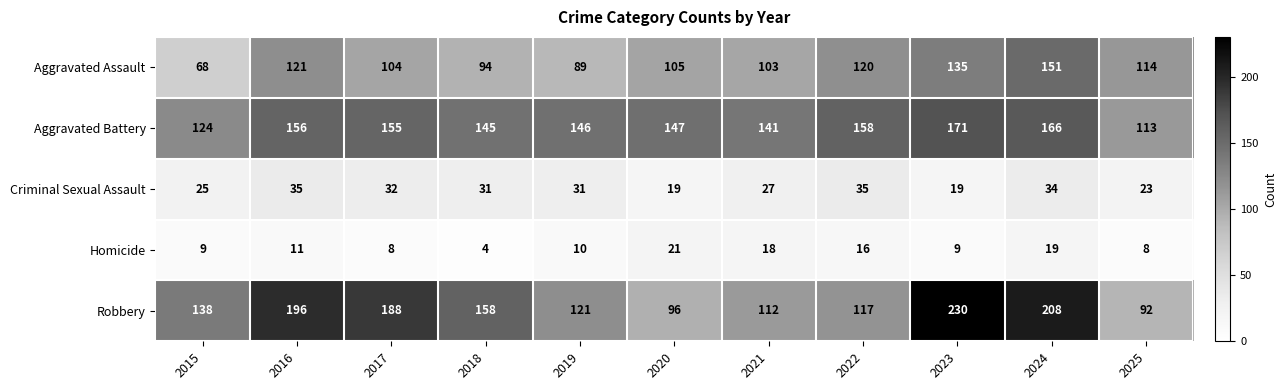

What is the difference between the highest and lowest values at 2015?

129